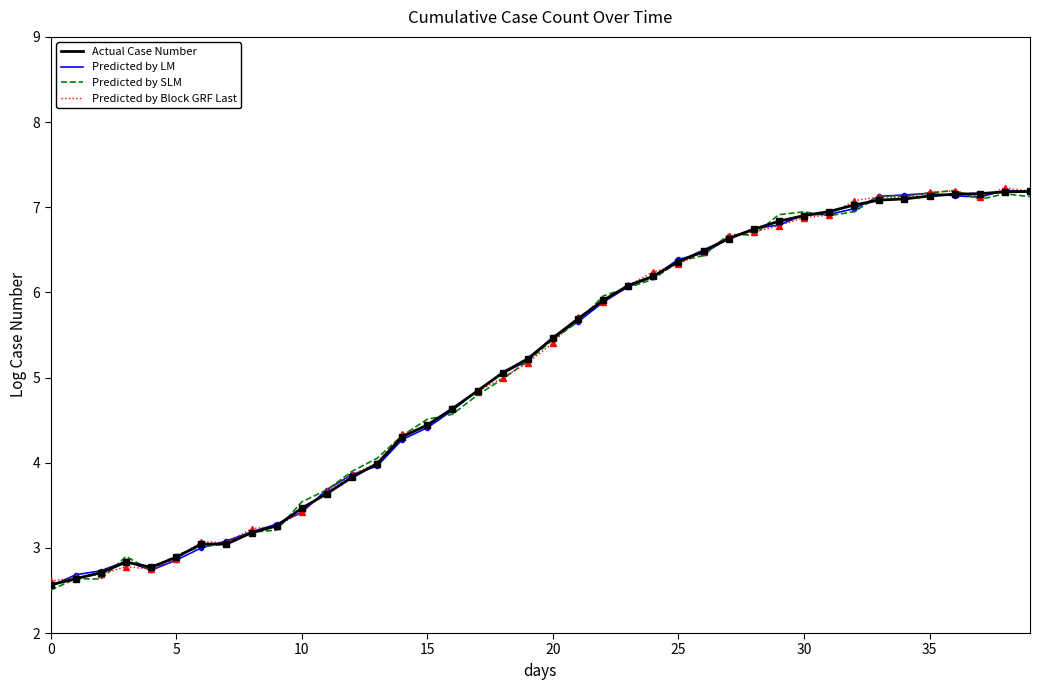

What is the minimum value for Predicted by SLM?

2.5